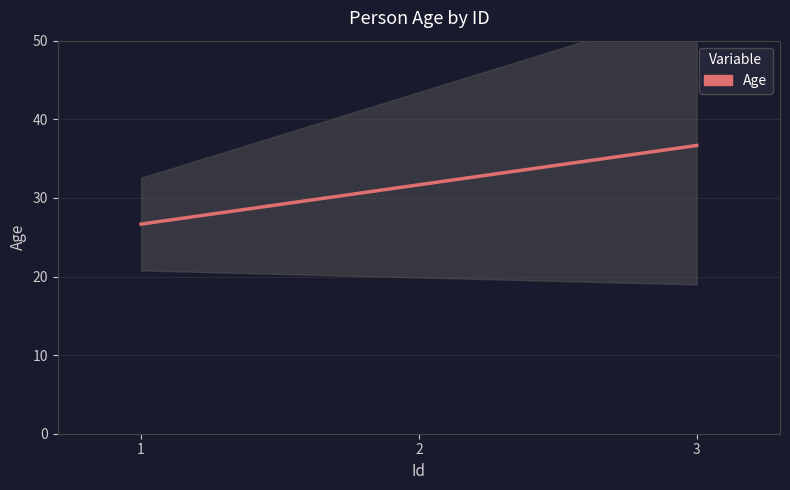

What is the maximum value shown in the chart?

40